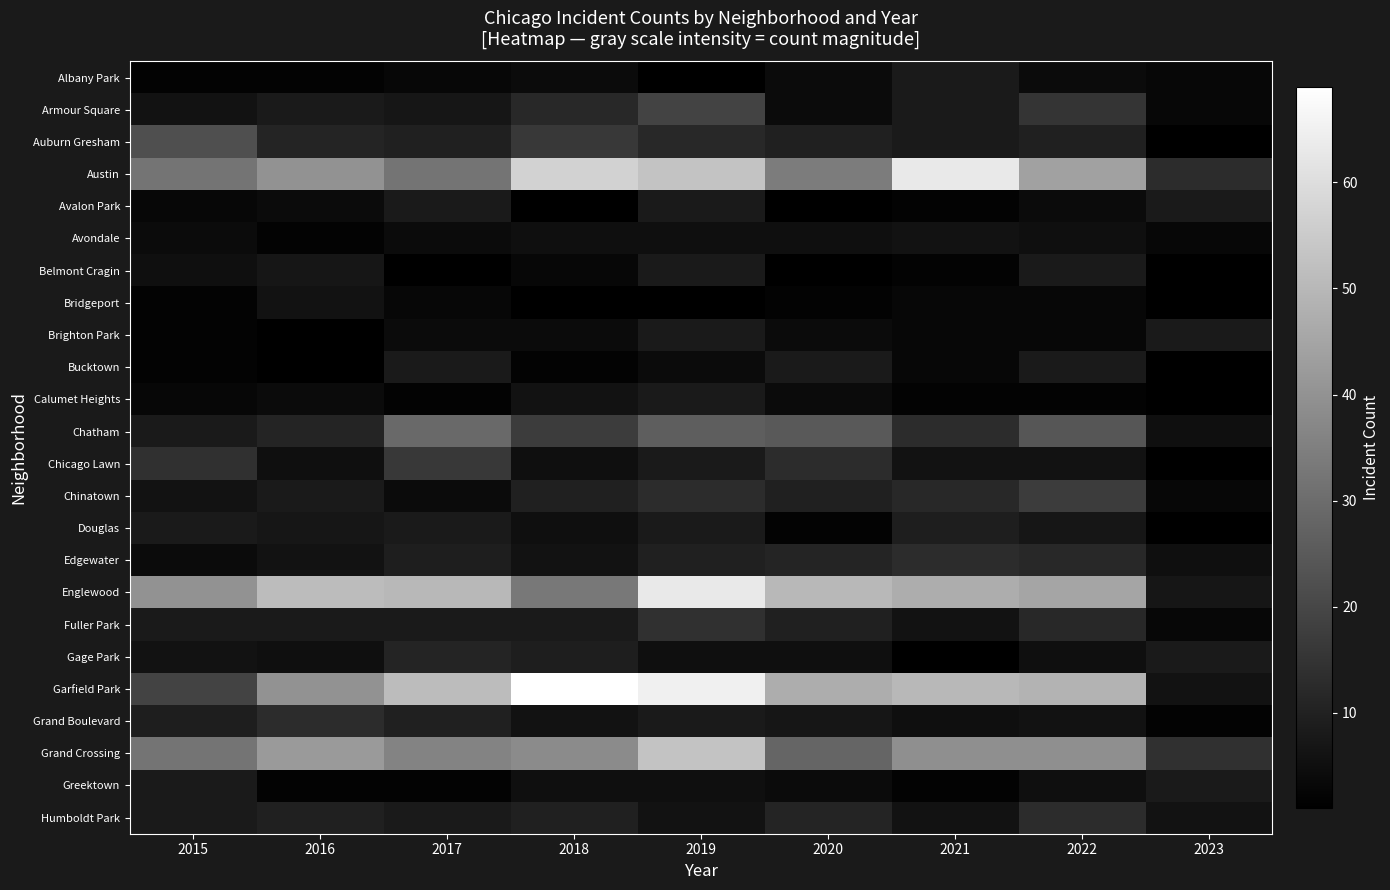

Which series has the widest spread of values?

Garfield Park